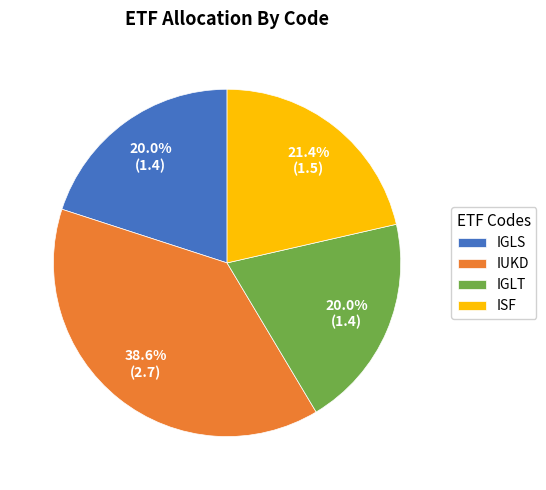

Is IUKD the majority of the pie?

No